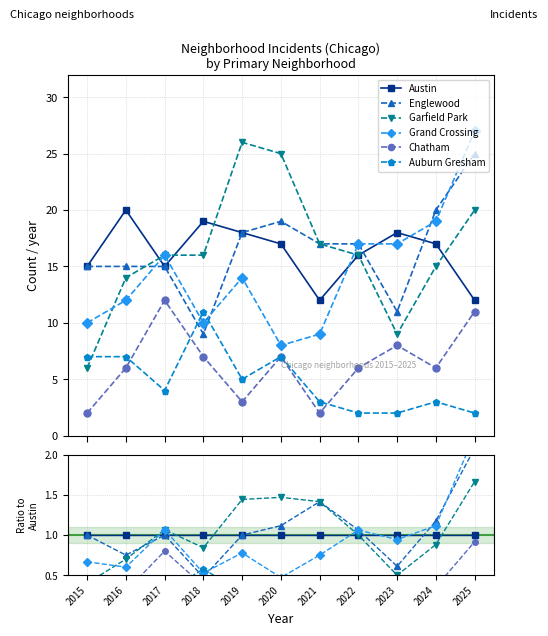

Reading left to right, transcribe all the data shown in this chart.

Austin: 1.0	1.0	1.0	1.0	1.0	1.0	1.0	1.0	1.0	1.0	1.0
Englewood: 1.0	0.8	1.0	0.5	1.0	1.1	1.4	1.1	0.6	1.2	2.1
Garfield Park: 0.4	0.7	1.1	0.8	1.4	1.5	1.4	1.0	0.5	0.9	1.7
Grand Crossing: 0.7	0.6	1.1	0.5	0.8	0.5	0.8	1.1	0.9	1.1	2.2
Chatham: 0.1	0.3	0.8	0.4	0.2	0.4	0.2	0.4	0.4	0.4	0.9
Auburn Gresham: 0.5	0.3	0.3	0.6	0.3	0.4	0.2	0.1	0.1	0.2	0.2